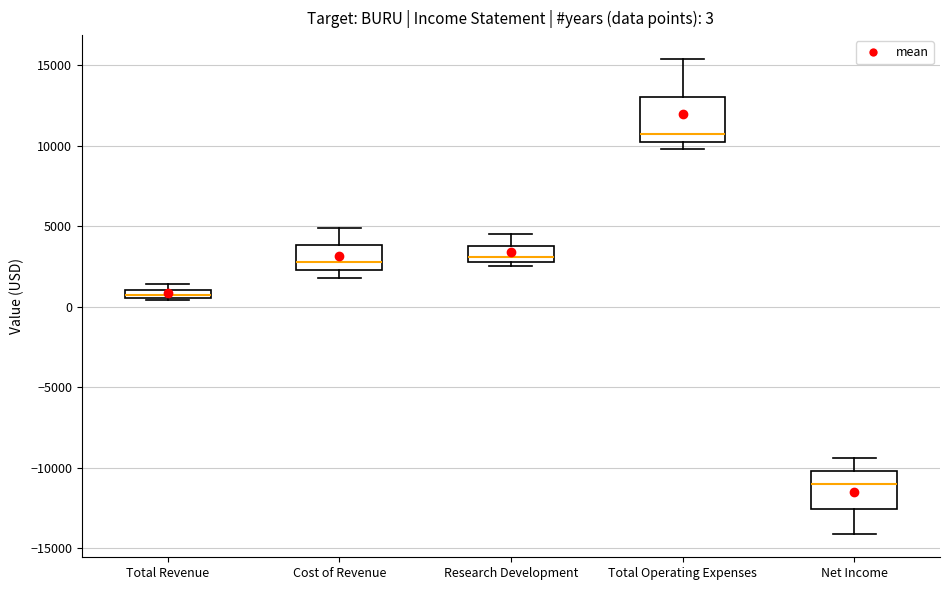

Which box's median line is the highest?

Total Operating Expenses